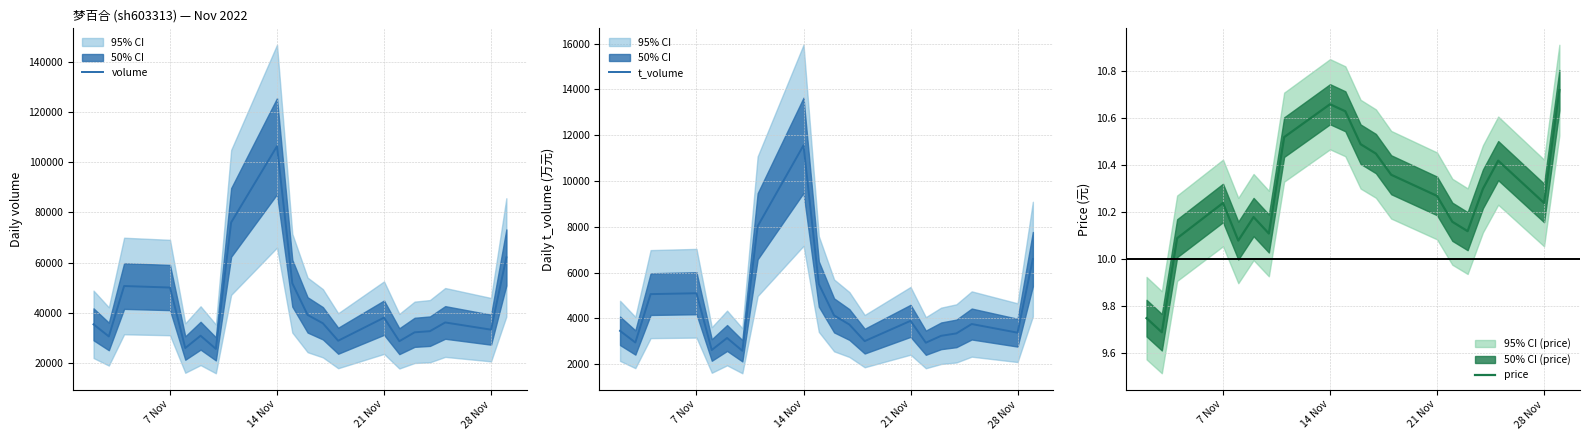

How many interior local valleys does the price series have?

5